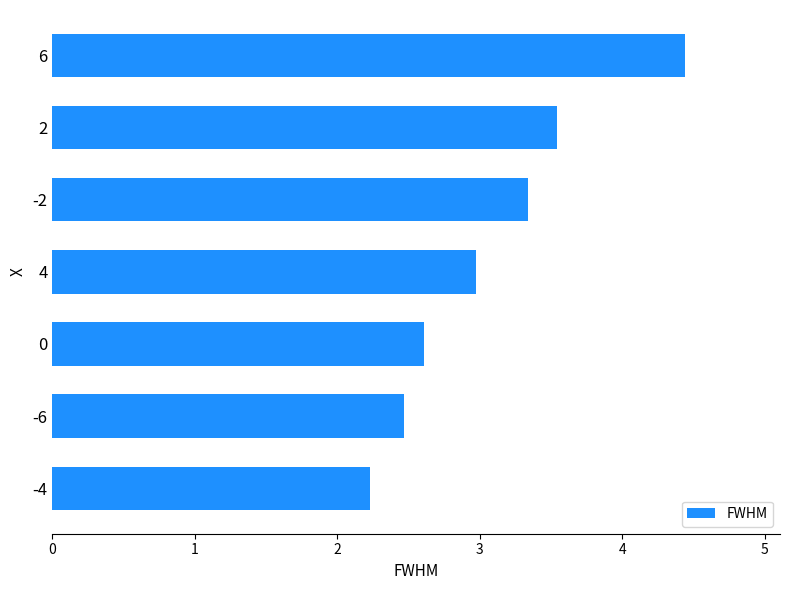

Is it true that the value at 2 is 1.3?

False